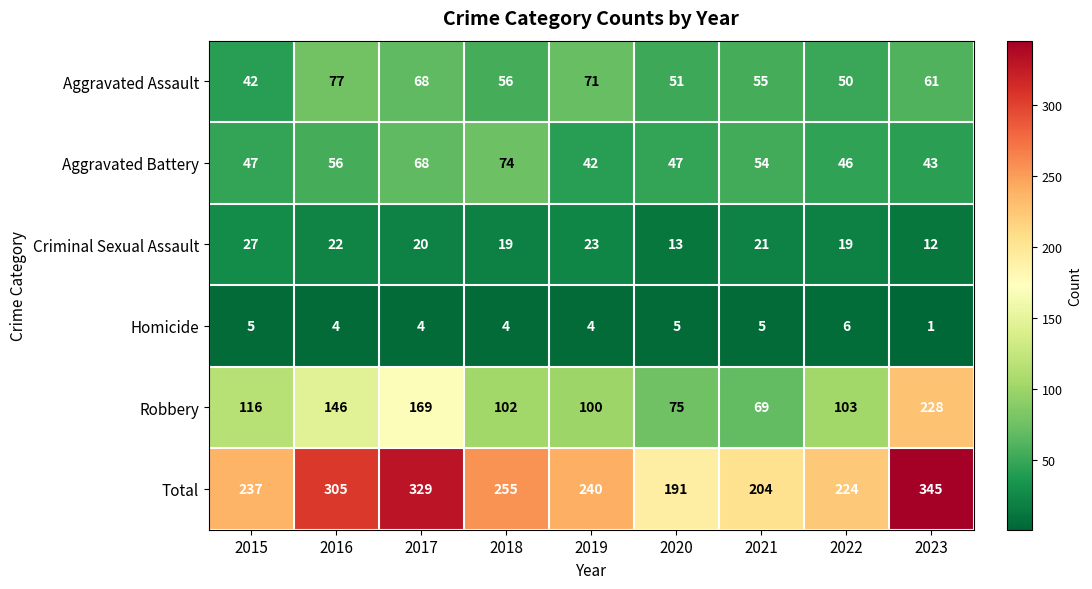

Which series has the widest spread of values?

Robbery